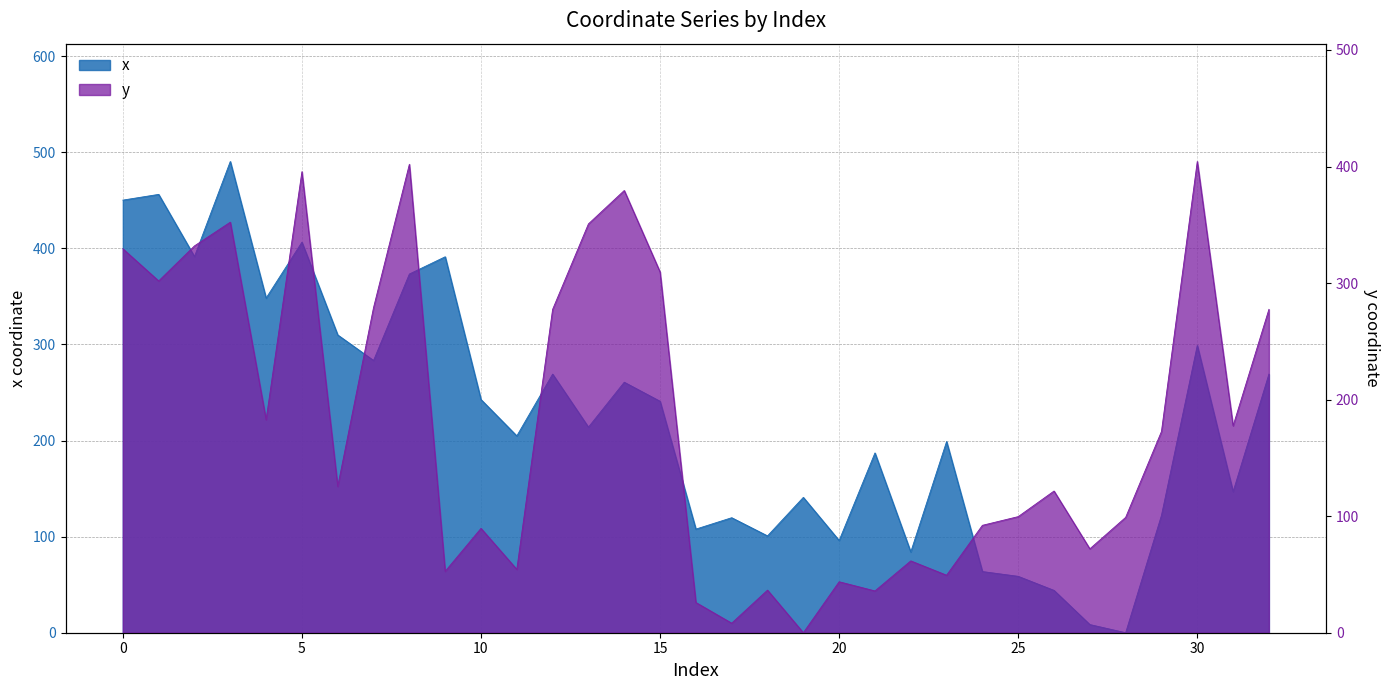

True or false: x has a value of 636.4 at 9.

False